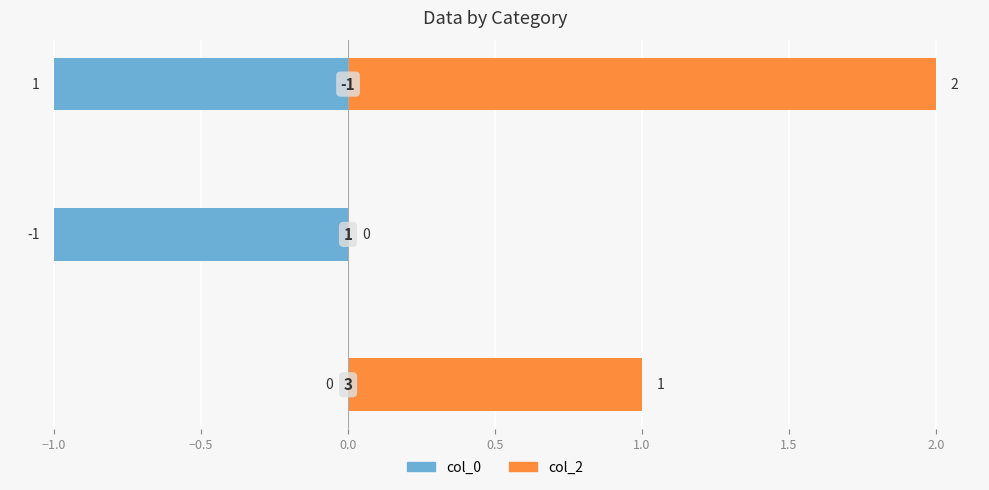

What is the spread (max minus min) of values at −0.5?

3